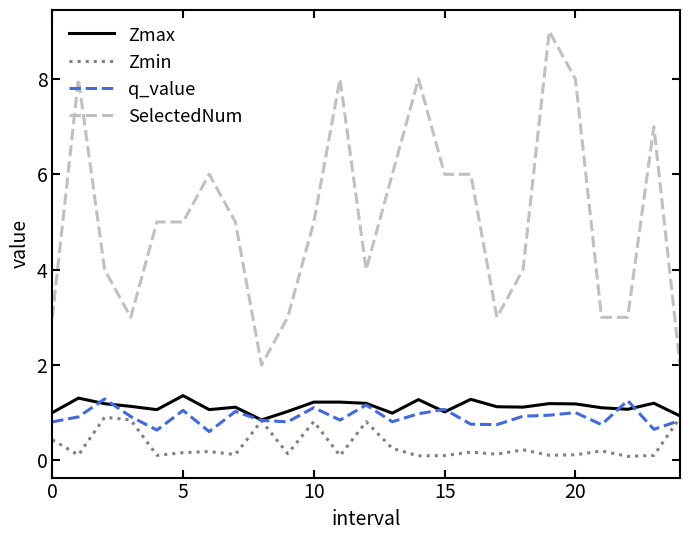

Is this an area chart (filled region under the line)?

No